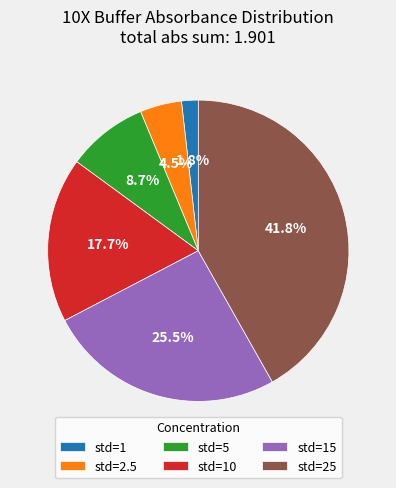

What is the smallest slice in the pie chart?

std=1